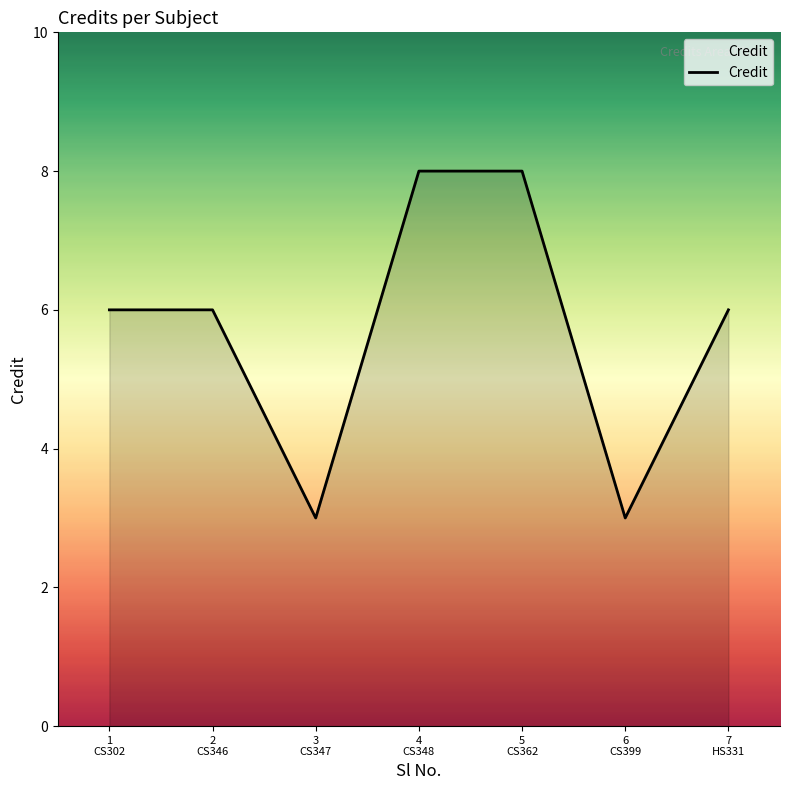

Reading right to left, transcribe all the data shown in this chart.

7
HS331=6	6
CS399=3	5
CS362=8	4
CS348=8	3
CS347=3	2
CS346=6	1
CS302=6